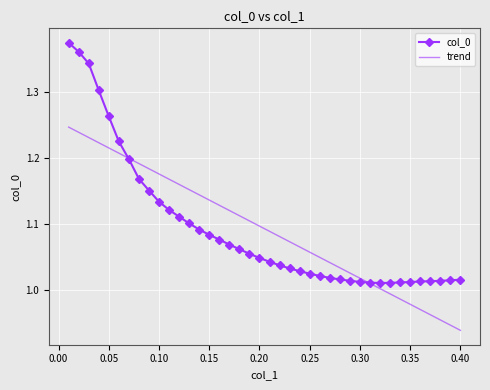

List the series in order of their peak value, highest first.

col_0, trend